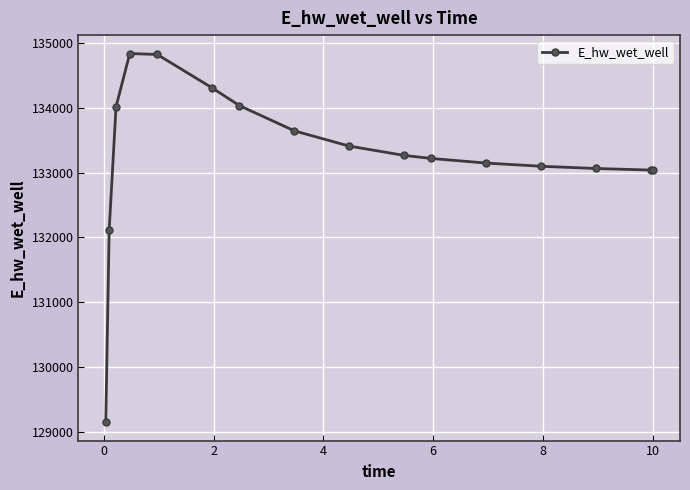

What is the value of the 11th point from the left?

133217.2